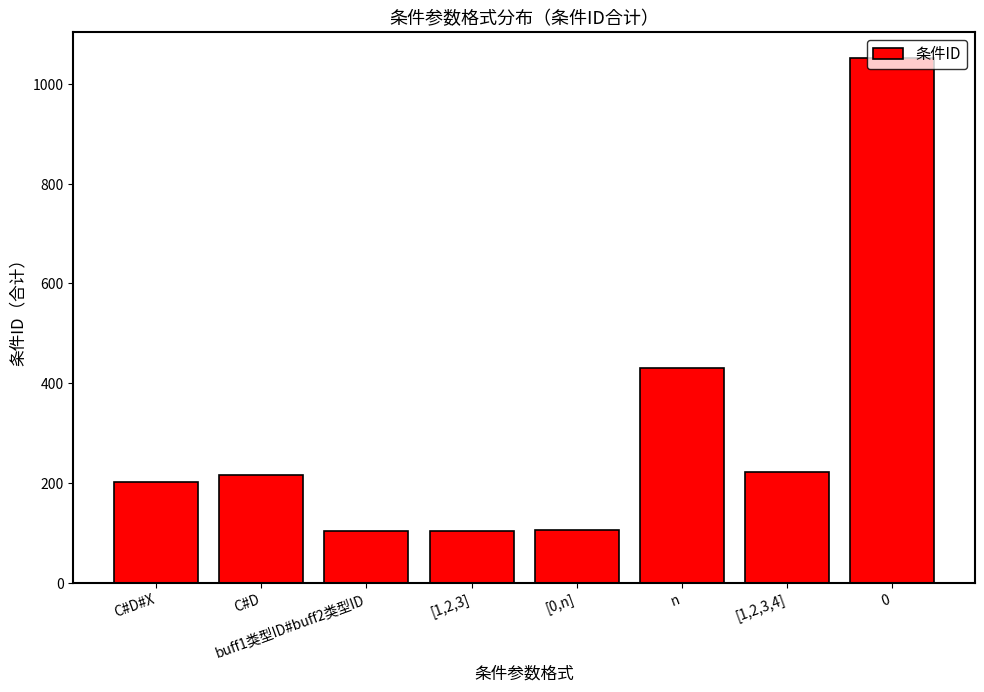

At which label is the value closest to 577?

n